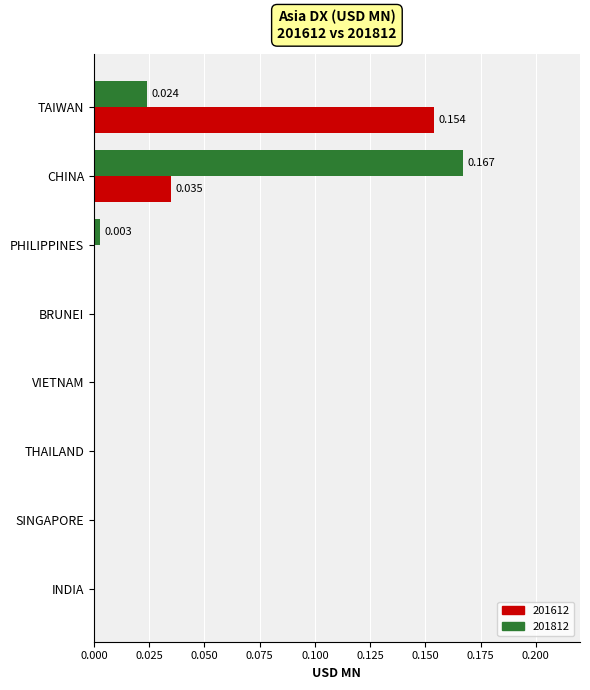

The value of 201612 at SINGAPORE is -0.1. True or false?

False